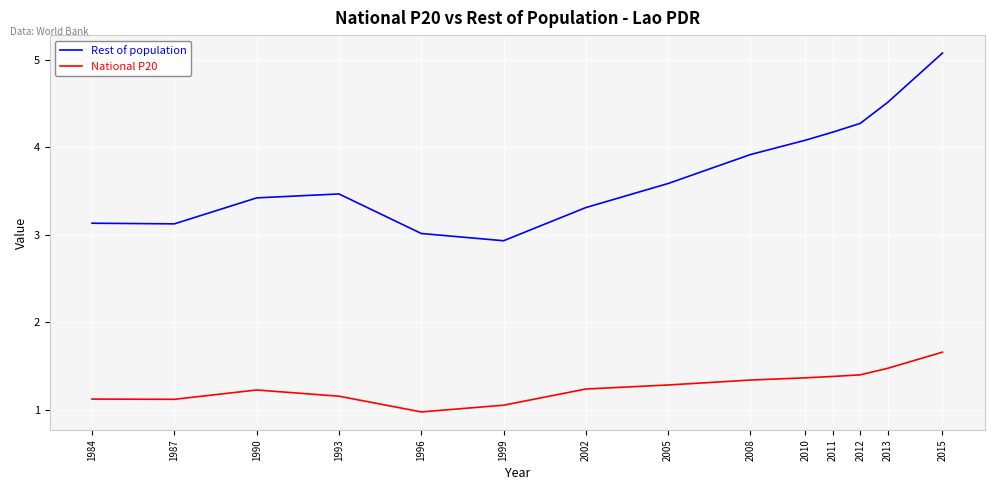

True or false: Rest of population and National P20 cross at least once.

False